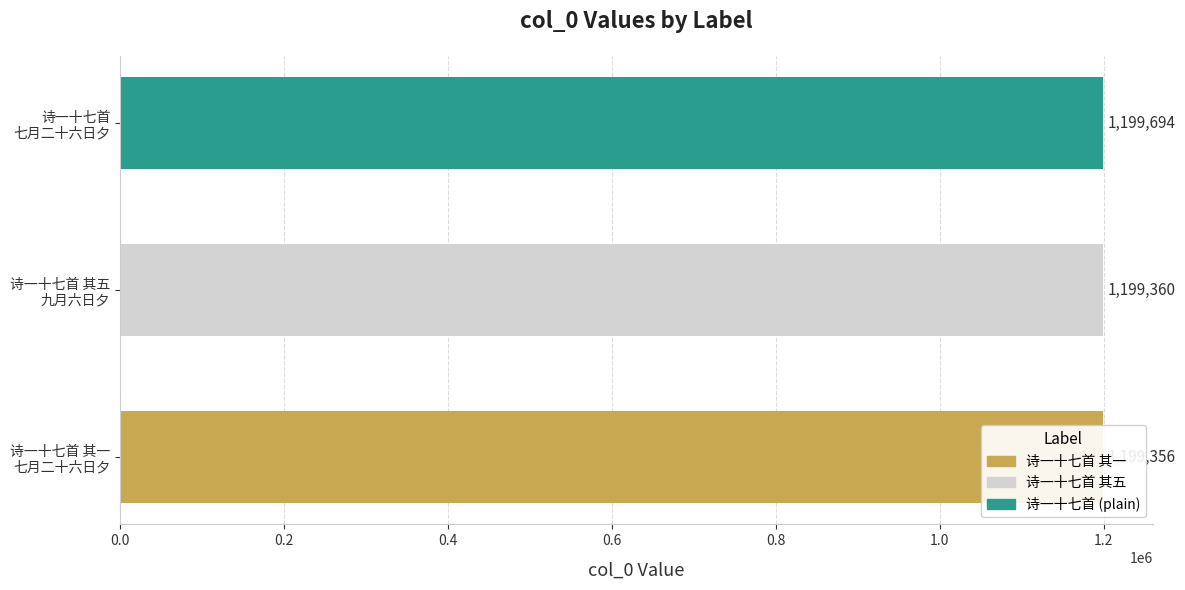

What is the smallest value displayed?

1199356